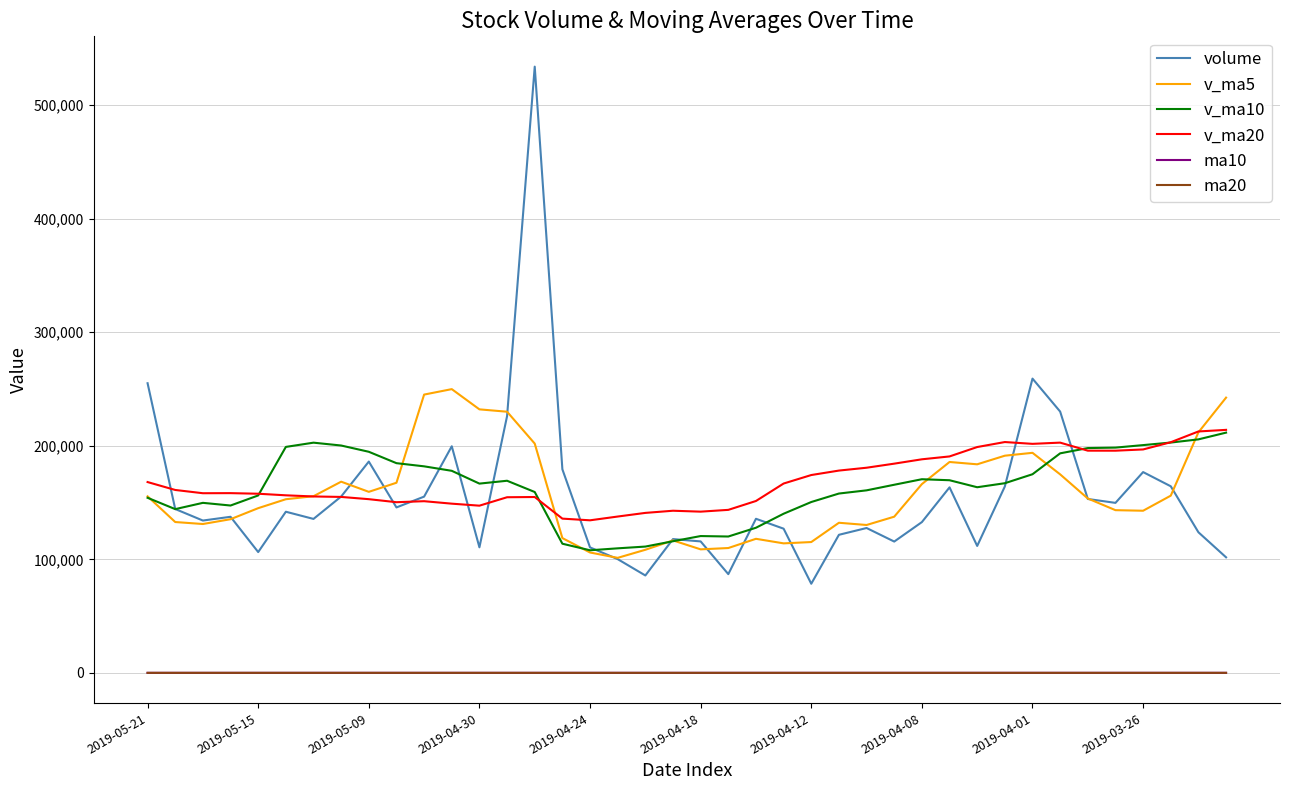

Which series has the largest total across all categories?

v_ma20